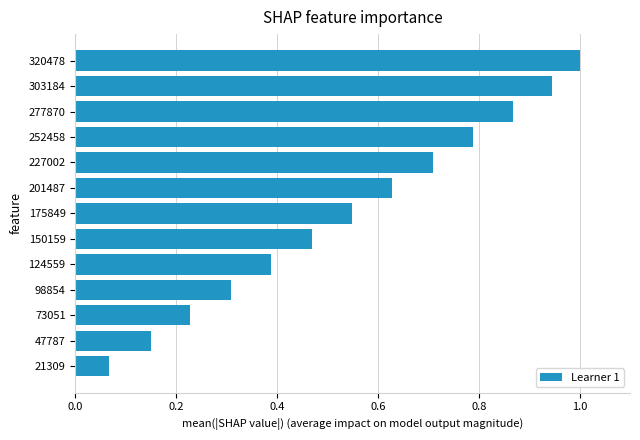

What is the change in value from 47787 to 320478?

+0.9